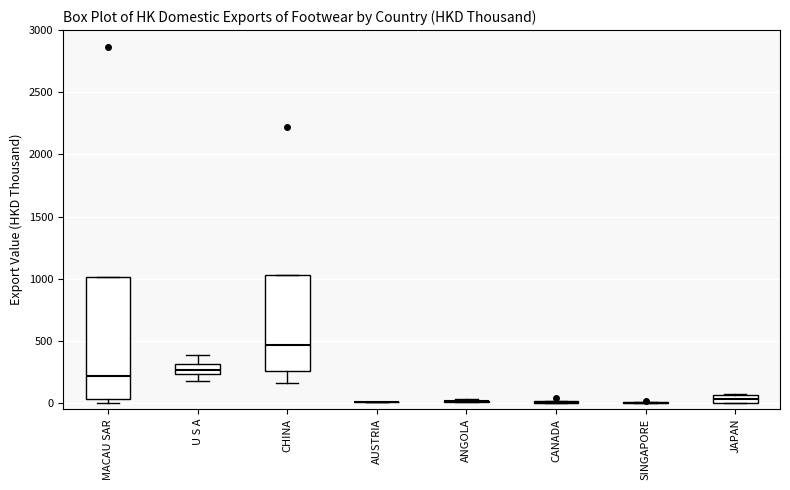

Comparing the boxes themselves (not the whiskers), which one is the tallest?

MACAU SAR